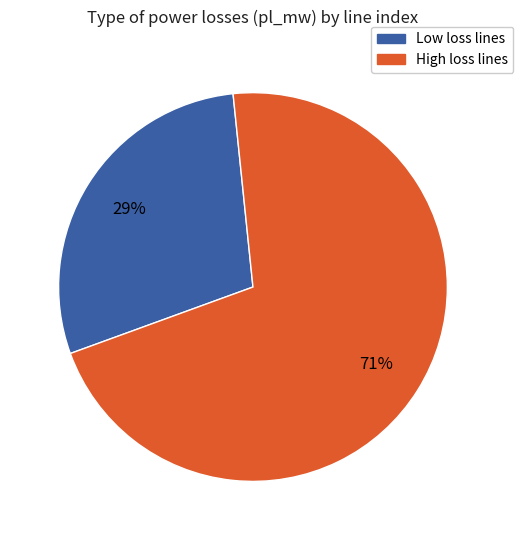

To the nearest percent, what is the average slice percentage?

50%